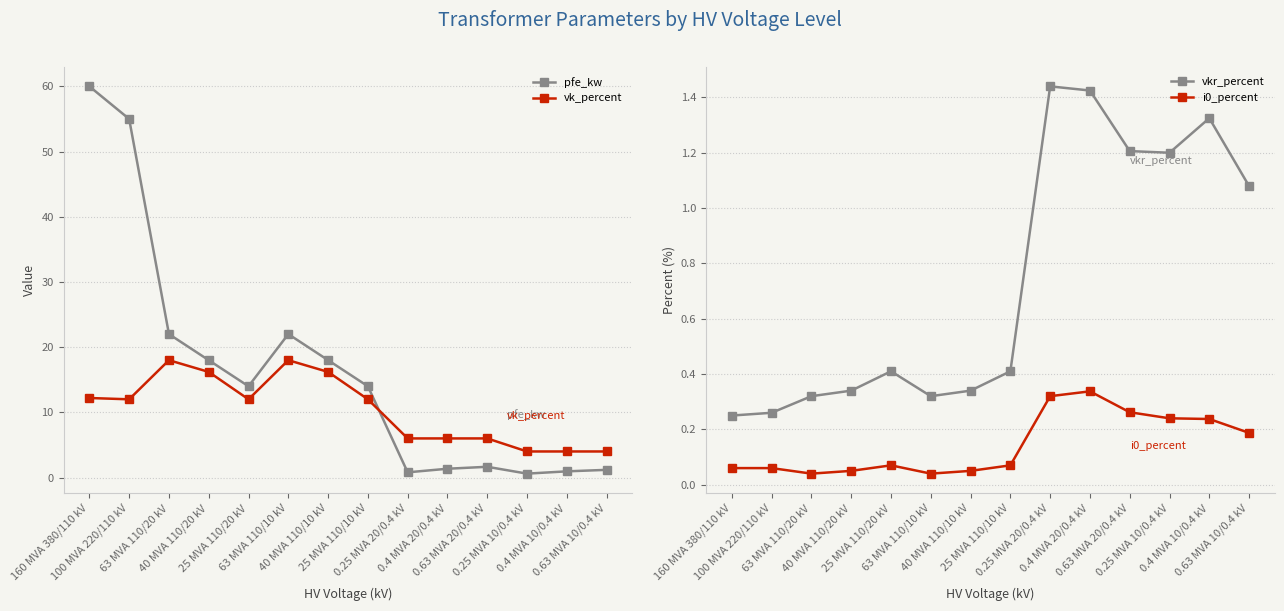

At which category is the sum across all series the highest?

160 MVA 380/110 kV